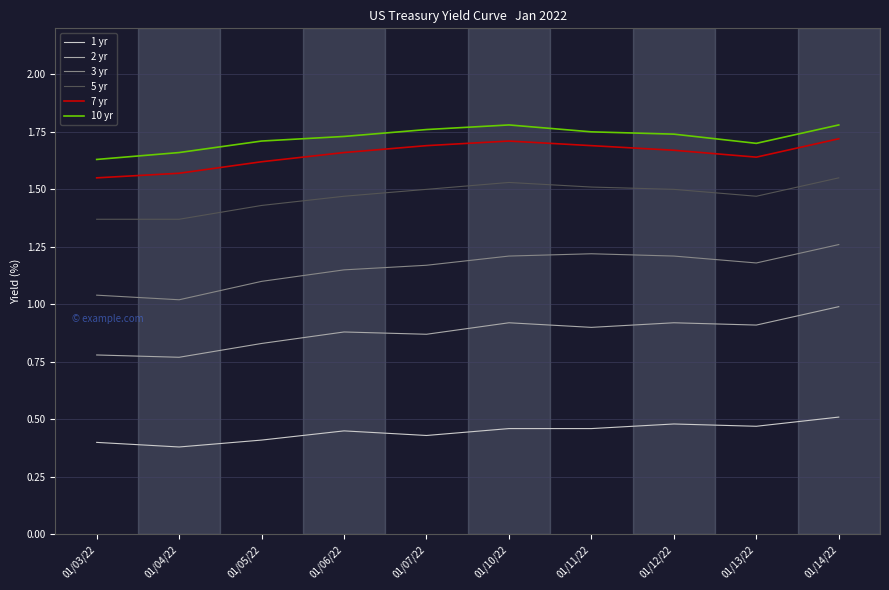

What is the total value across all series at 01/14/22?

7.8